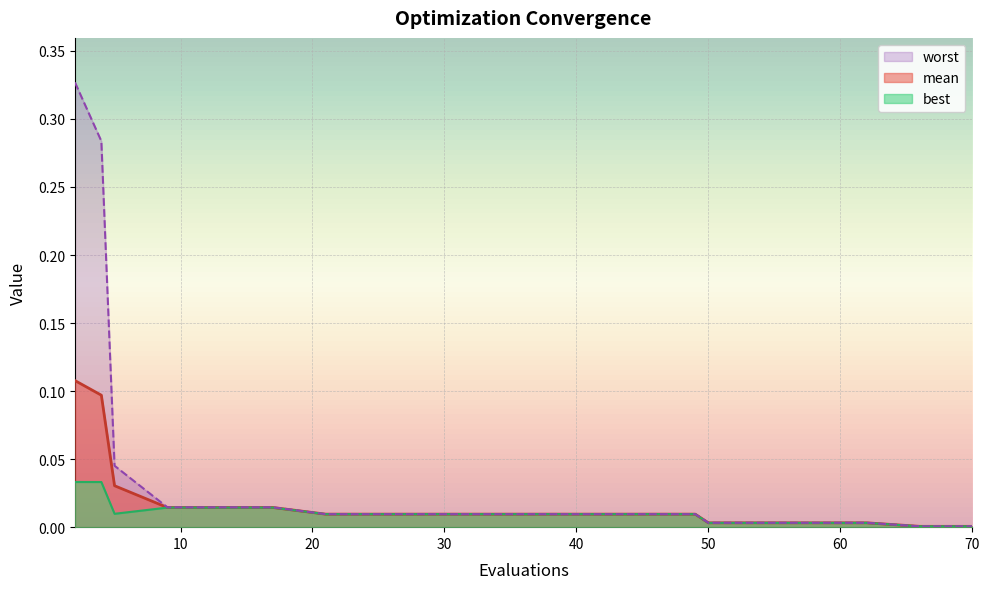

The value of mean at 62 is 0.0. True or false?

True